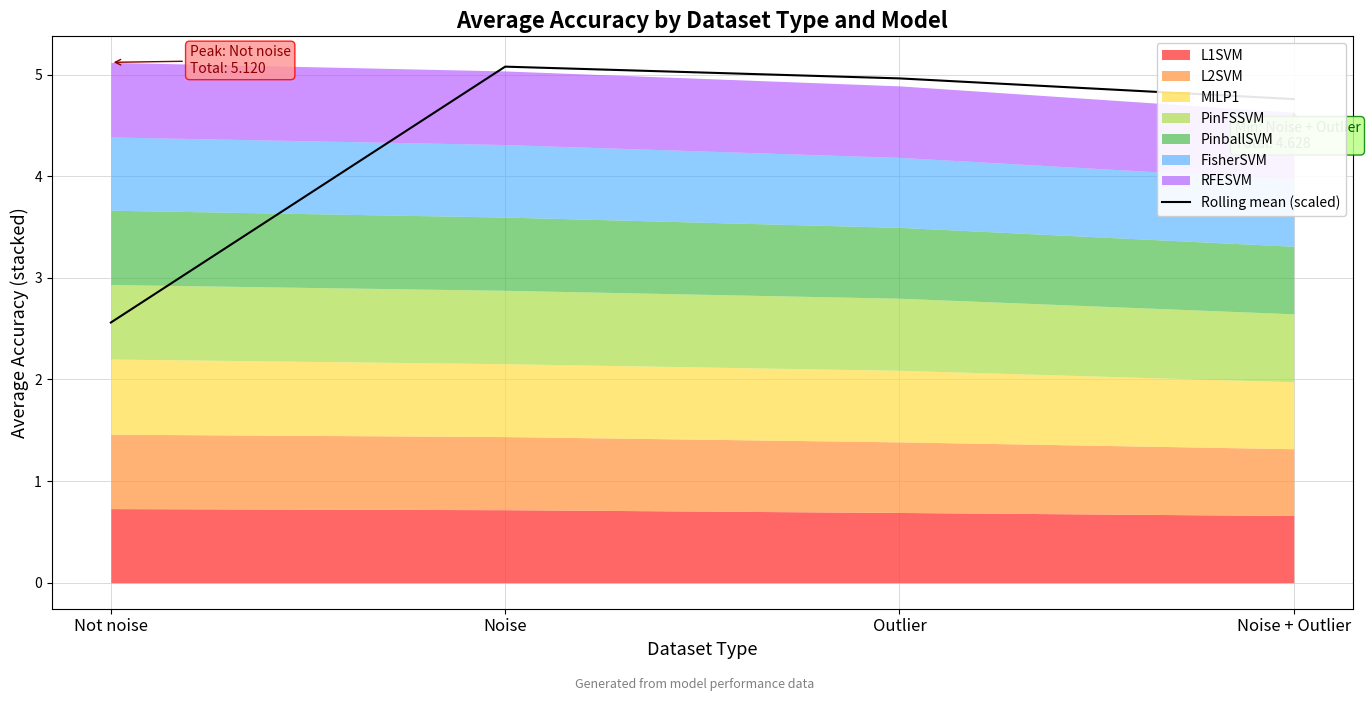

List the labels in order of value, largest first.

Noise, Outlier, Noise + Outlier, Not noise